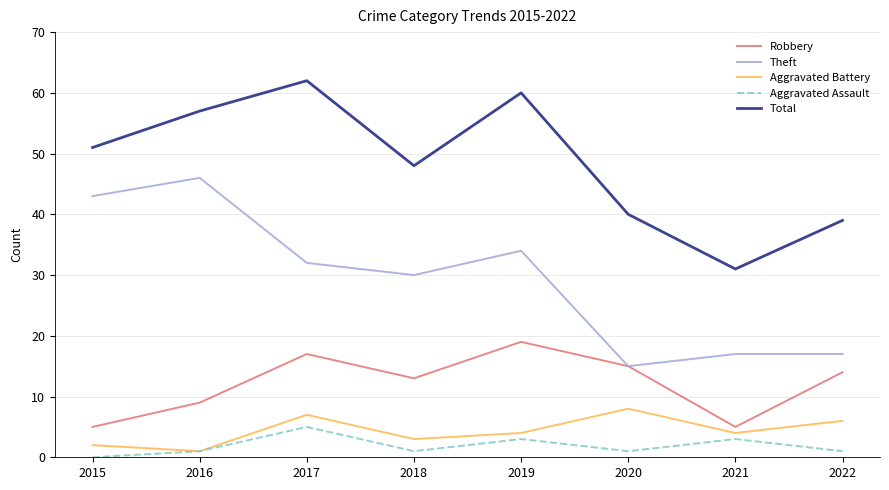

Rank the series by their maximum value, from highest to lowest.

Total, Theft, Robbery, Aggravated Battery, Aggravated Assault